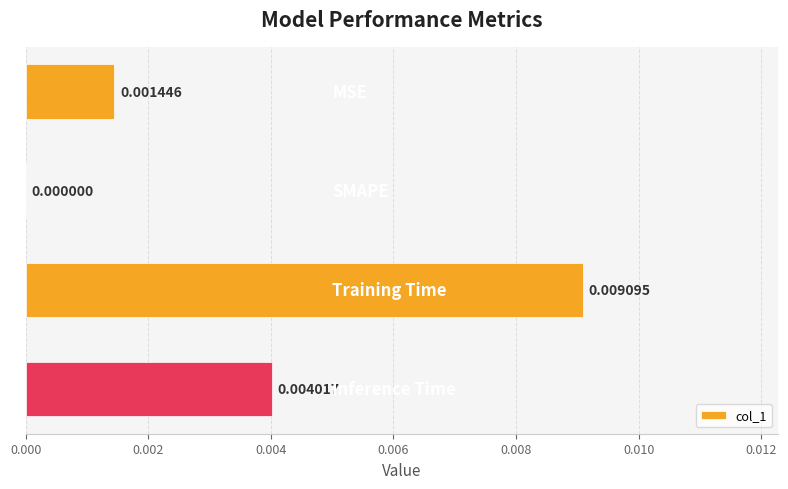

How many data points does each series have?

4